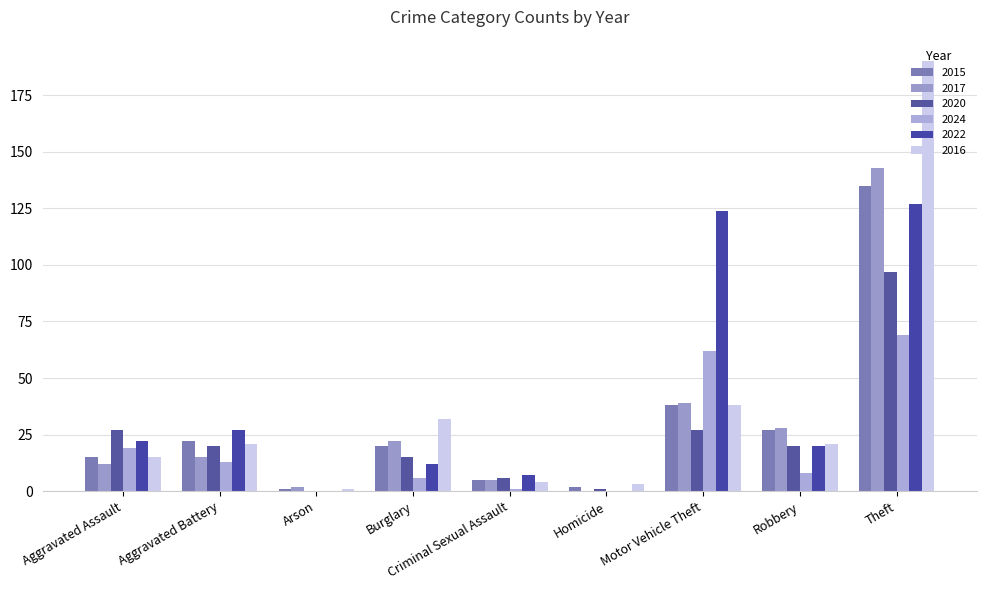

Where does the 2022 series first go above 20?

Aggravated Assault